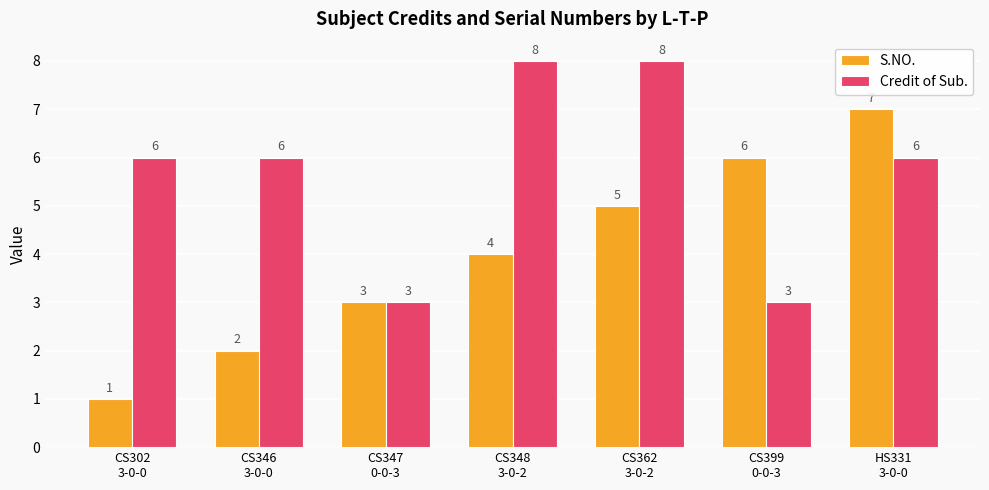

The S.NO. series shows 5 at CS347
0-0-3. True or false?

False